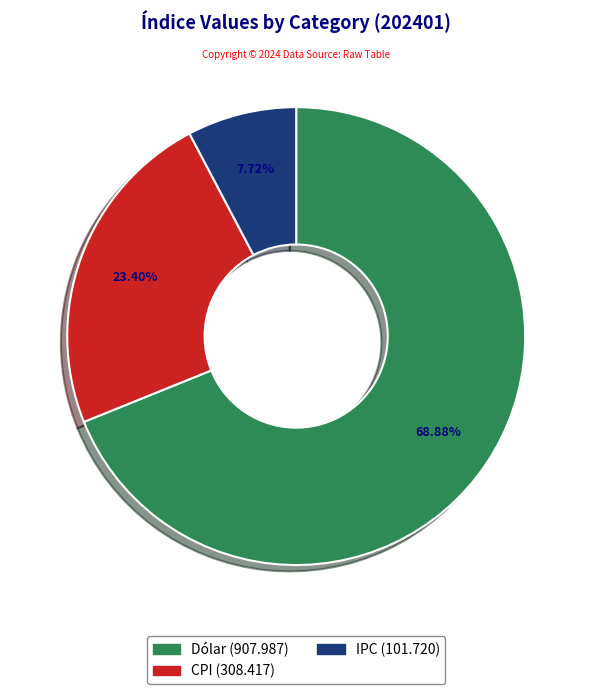

Do CPI and IPC together represent more than half of the pie?

No